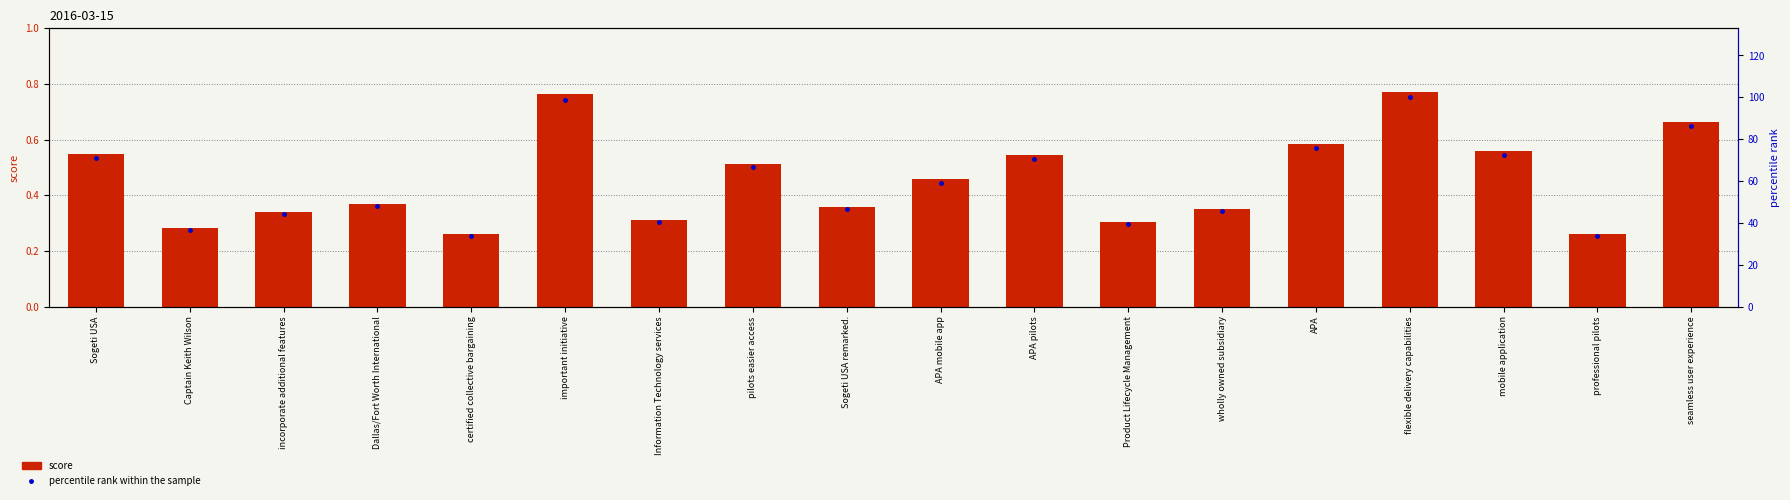

What are all the series names shown in the legend?

score, percentile rank within the sample